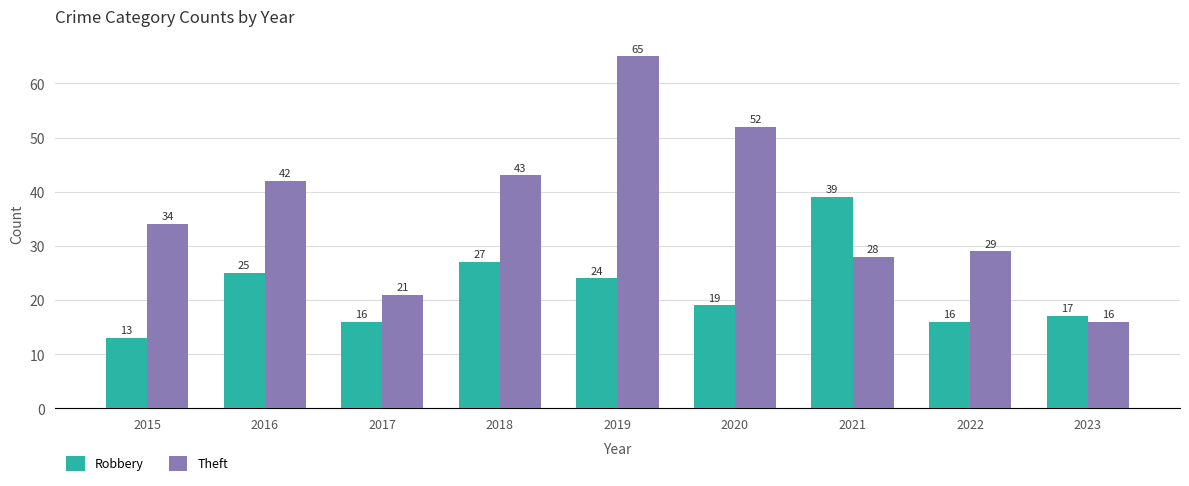

At how many categories does at least one series exceed 19?

8